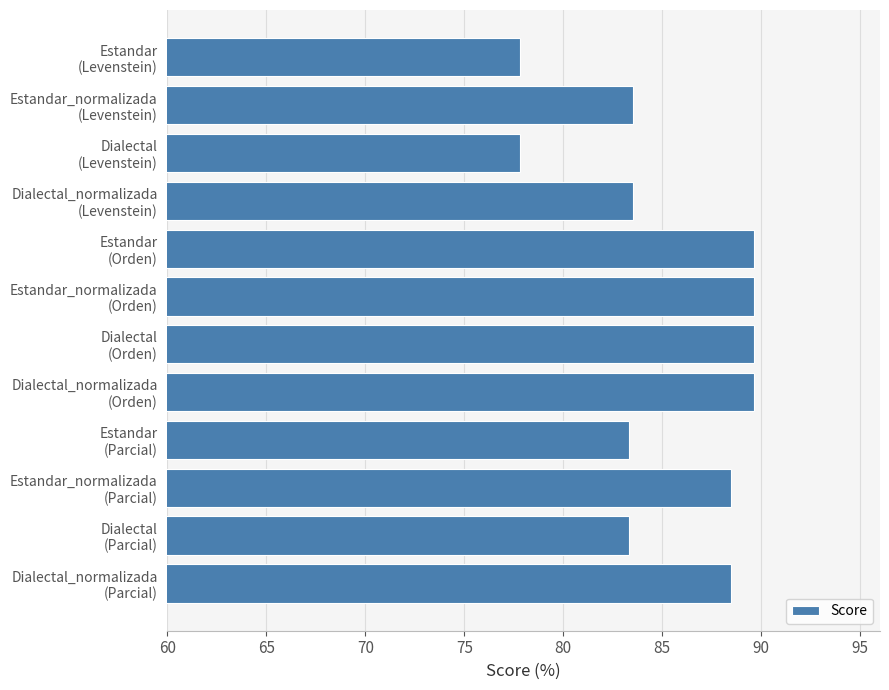

What is the difference between the maximum and minimum values?

11.8